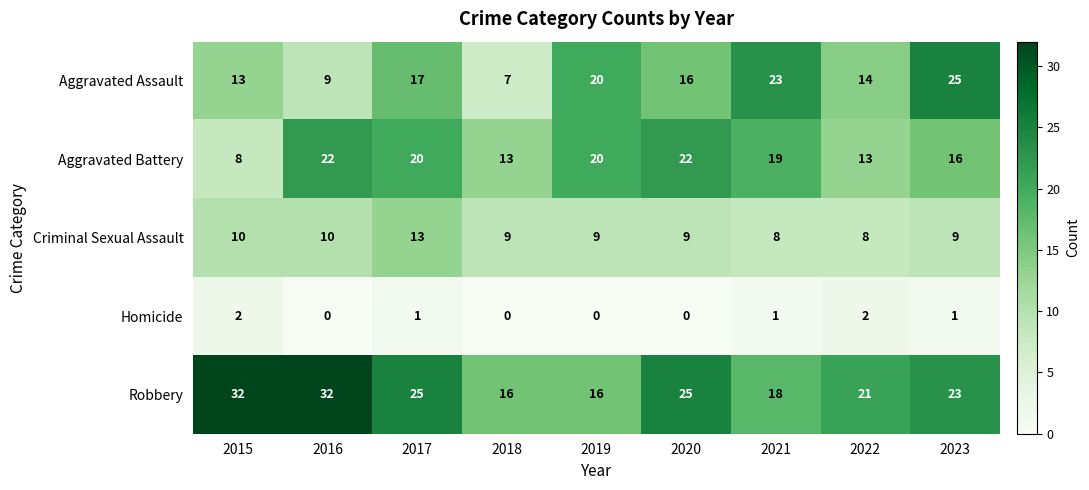

Which series changed the most between 2017 and 2019?

Robbery